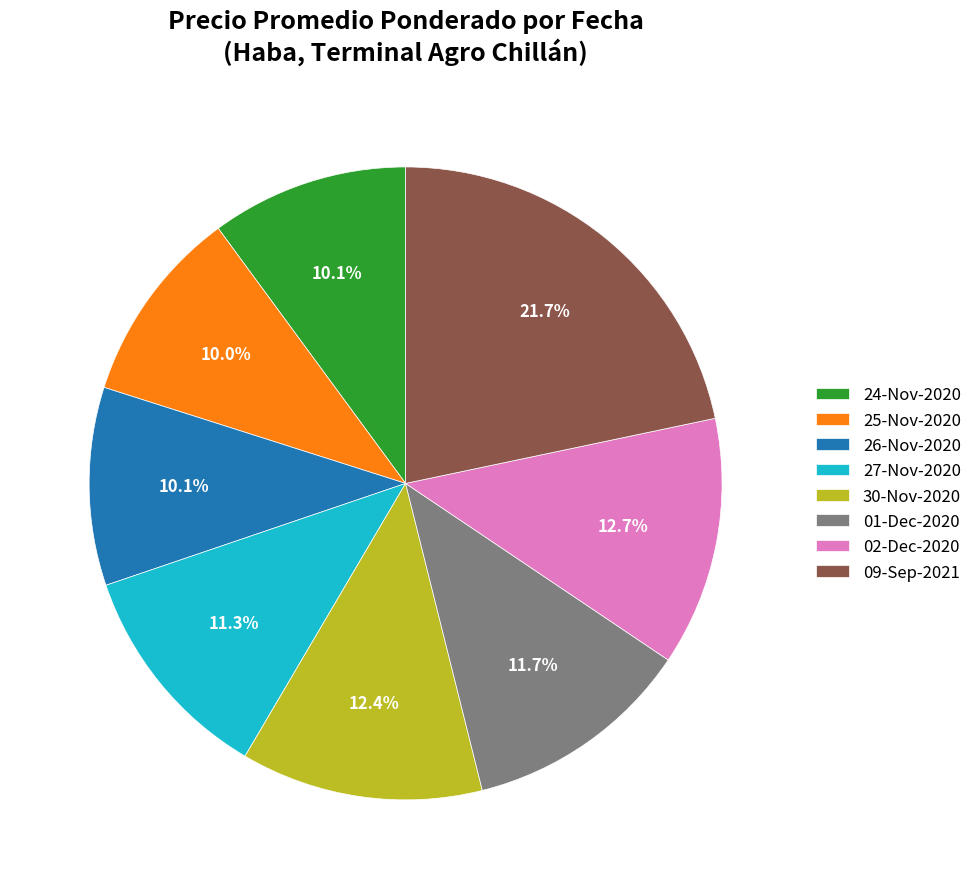

Is there a majority slice in this chart?

No